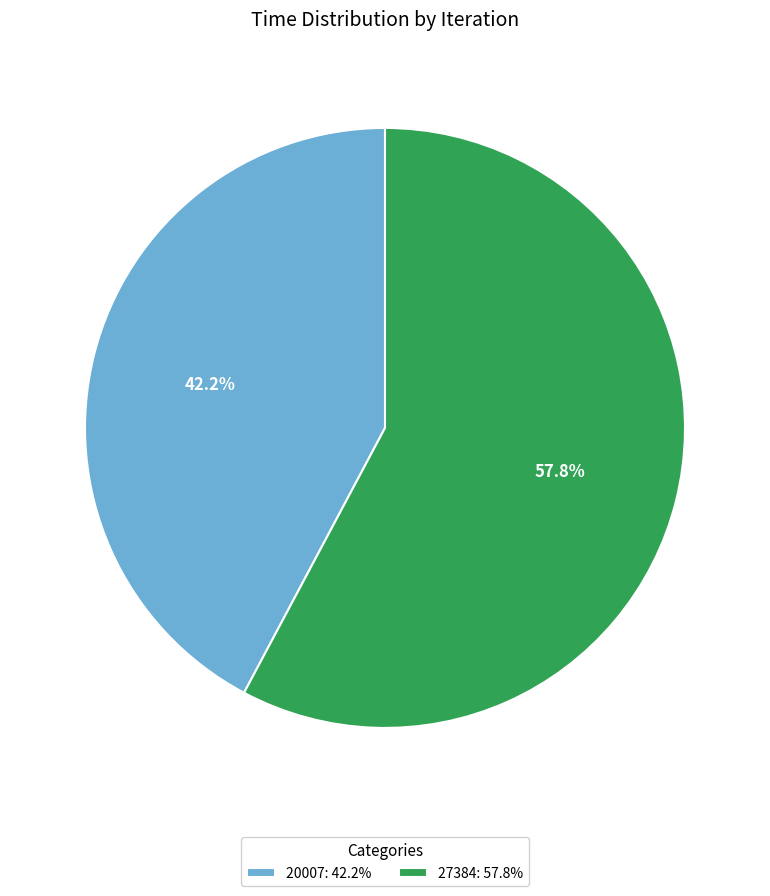

What is the largest slice in the pie chart?

27384